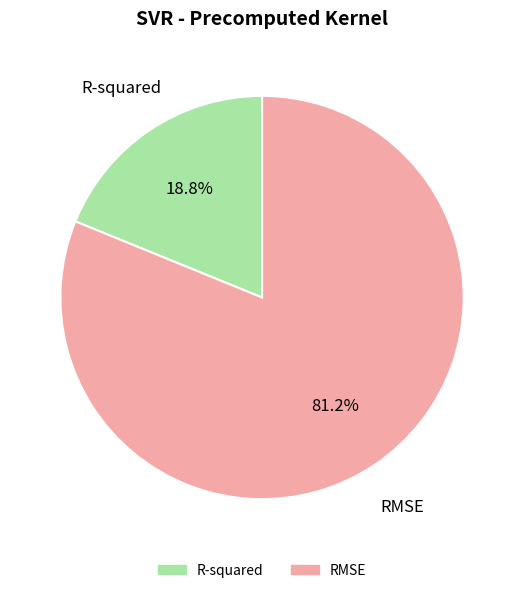

To the nearest percent, what percentage of the pie is RMSE?

81%